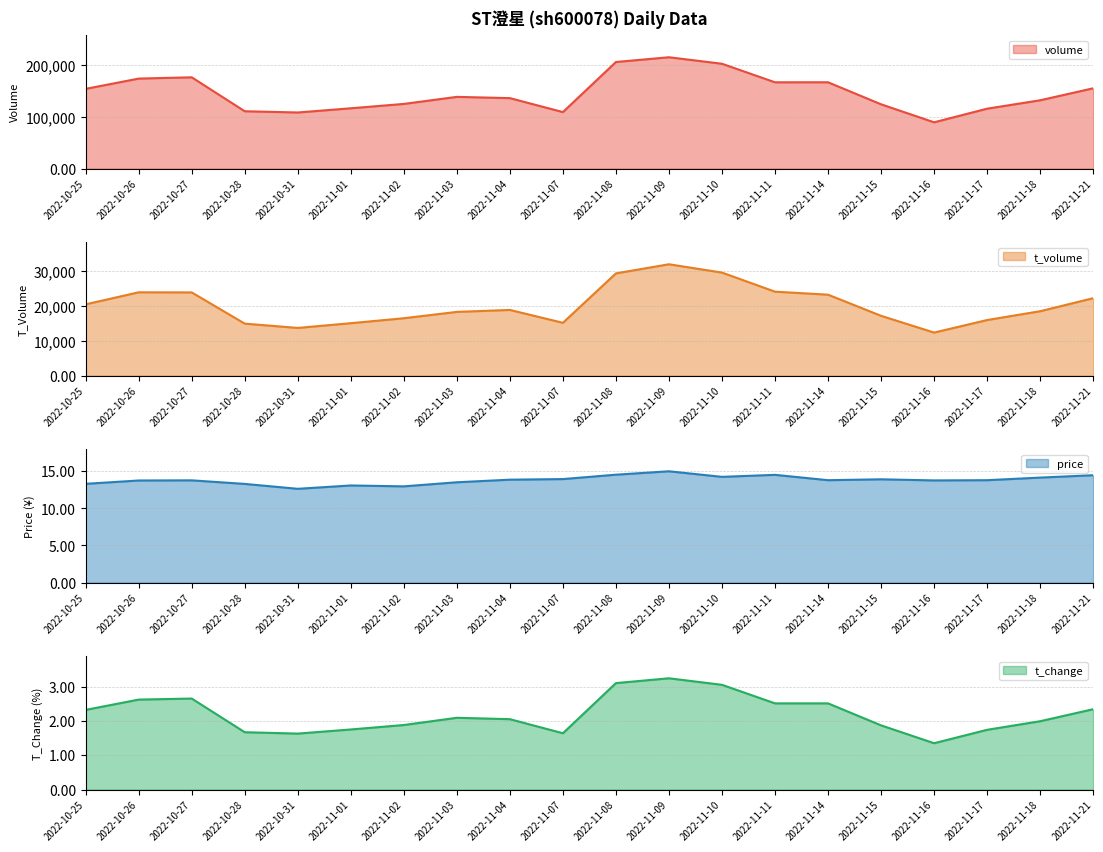

What is the sum of the price values at 2022-11-11 and 2022-10-28?

27.8